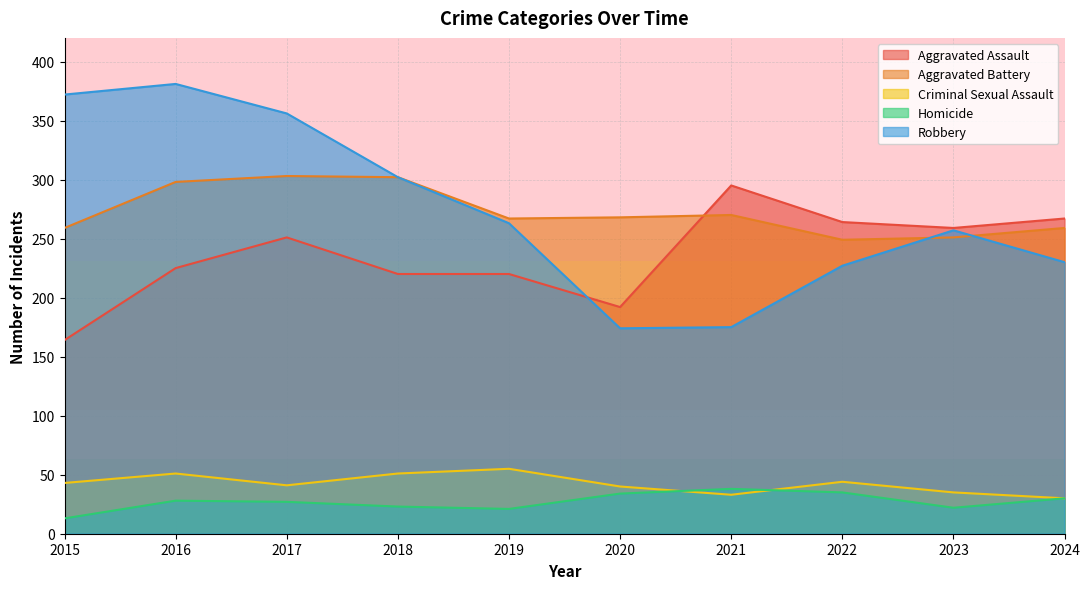

How many lines are shown in the chart?

5